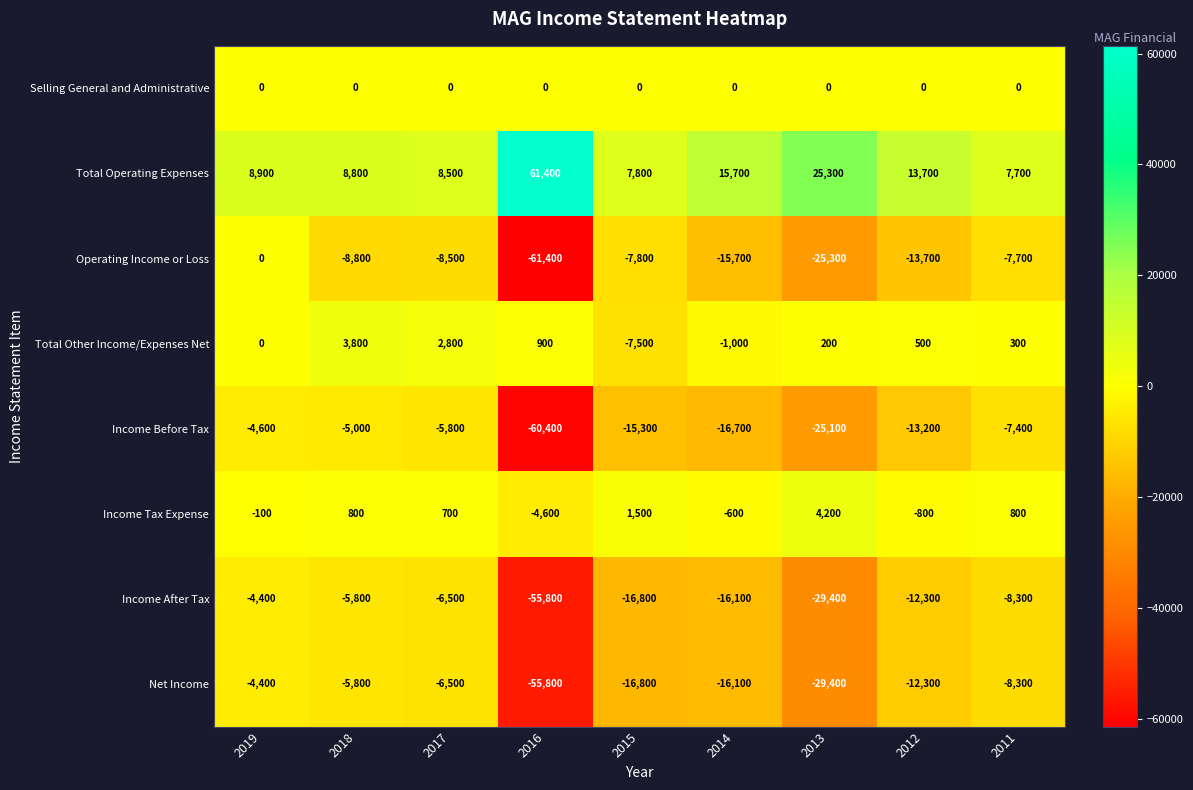

Which series has the largest range (max minus min)?

Operating Income or Loss